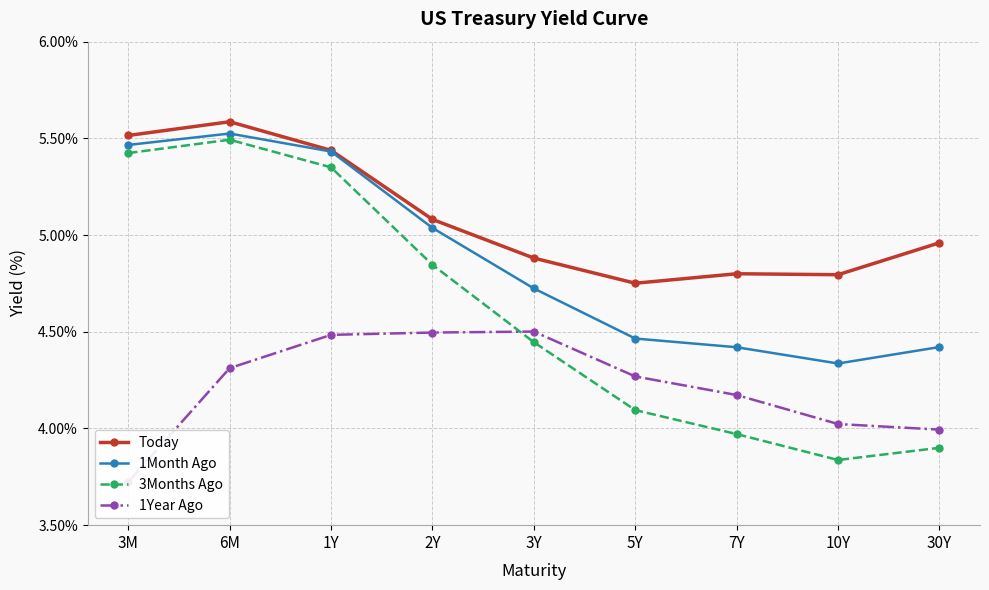

At which label is 3Months Ago closest to 4?

7Y